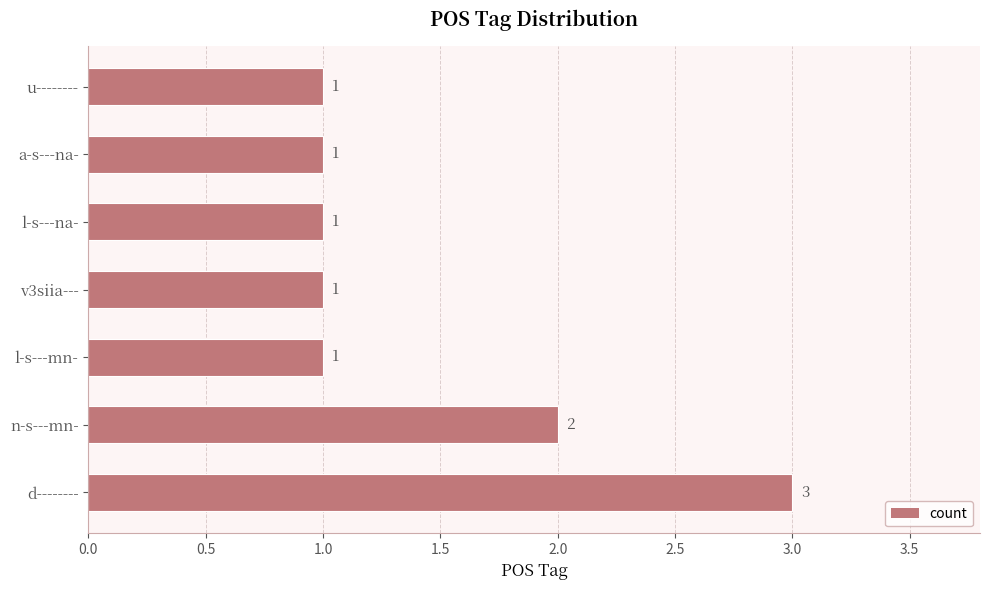

What is the sum of all values?

10